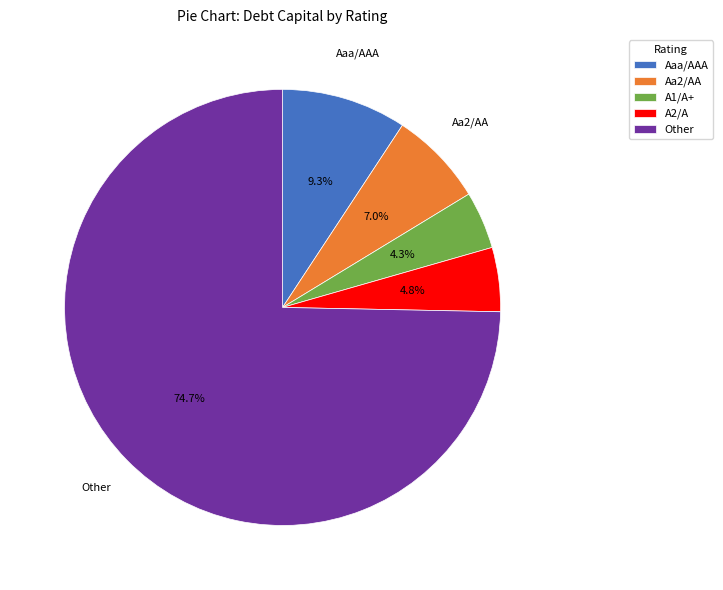

Which category has the biggest portion of the pie?

Other